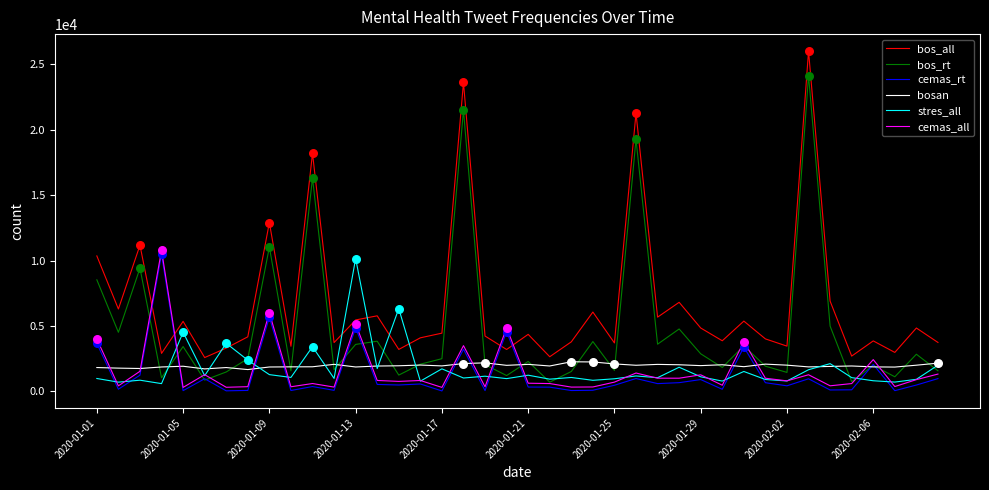

Which series has the largest total across all categories?

bos_all